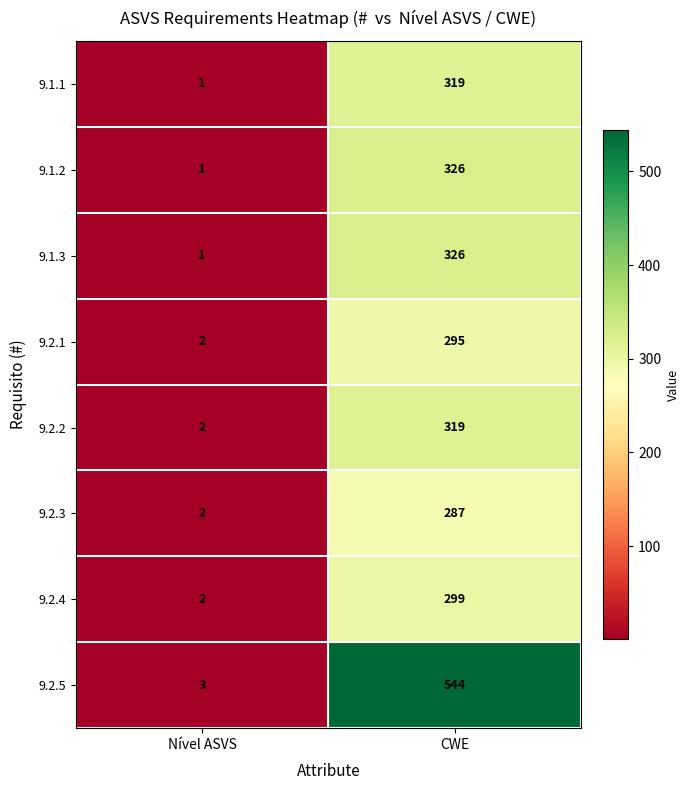

How many data points in 9.2.4 are less than 299?

1